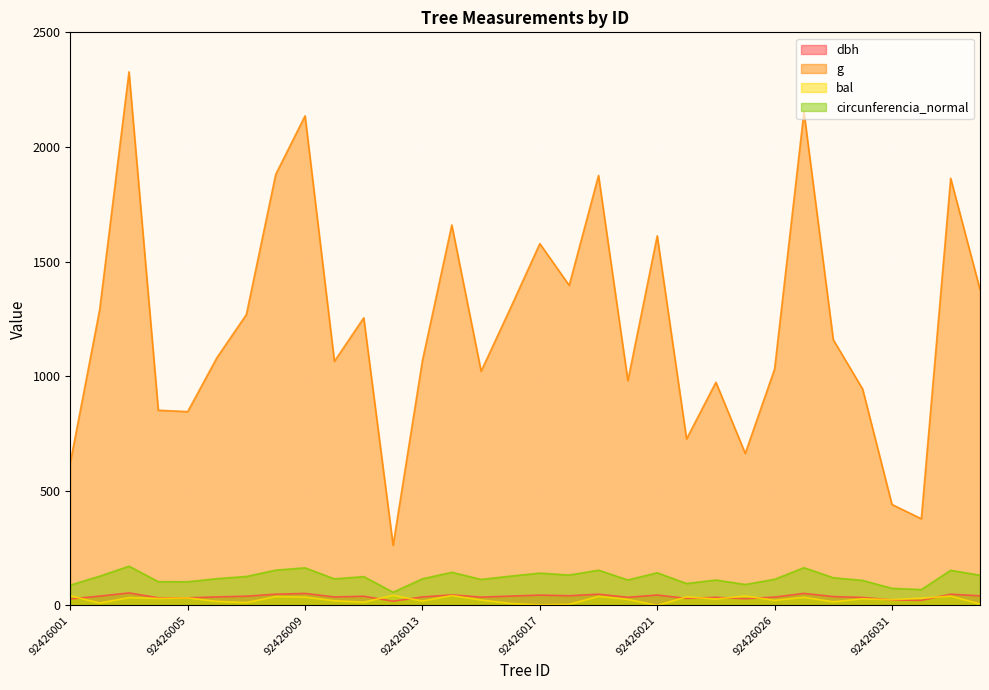

At 92426023, list the series in order from smallest to largest.

bal, dbh, circunferencia_normal, g